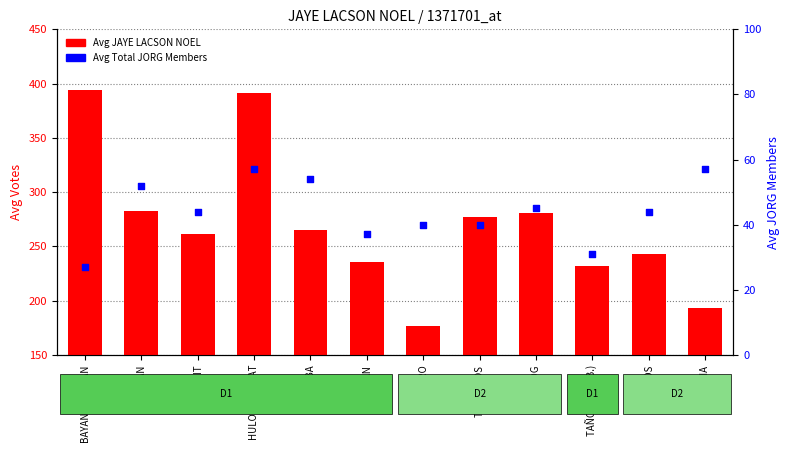

Which series has the widest spread of Y values?

Avg JAYE LACSON NOEL